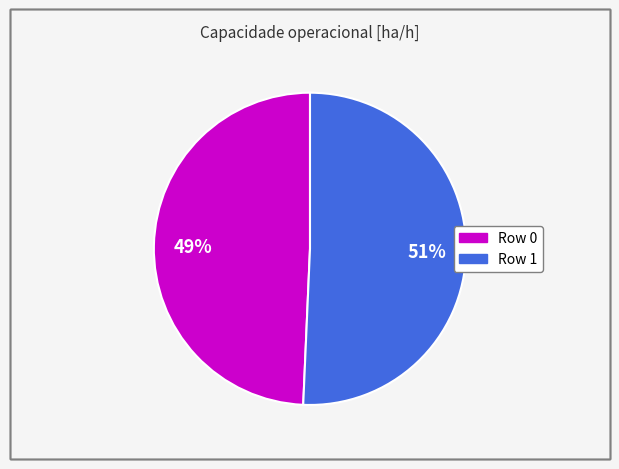

How many slices are in this pie chart?

2